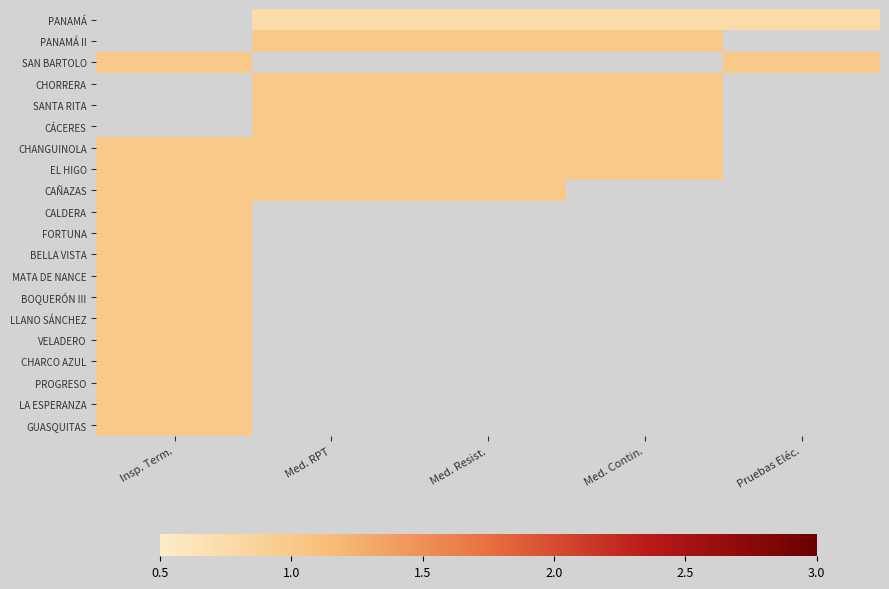

How many data points does each series have?

5